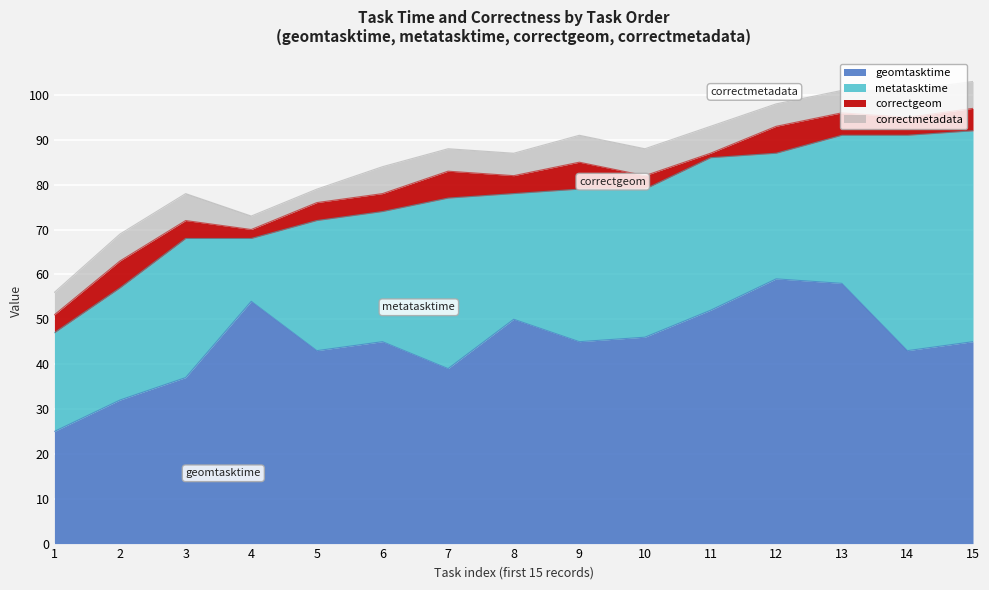

What is the maximum value shown in the chart?

59